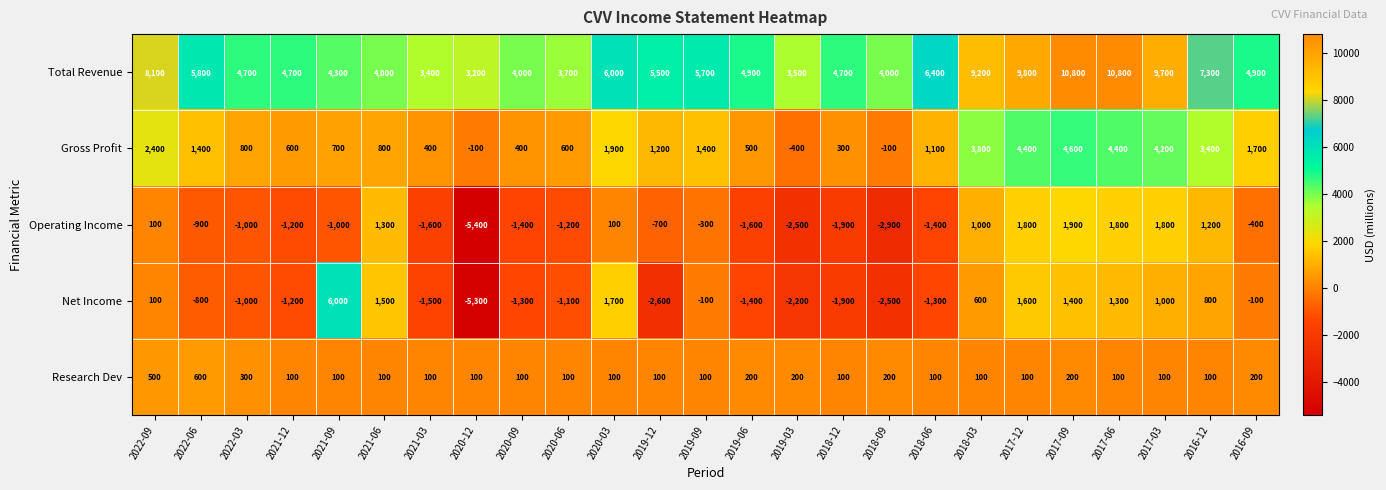

What is the average value of the Total Revenue series?

5964